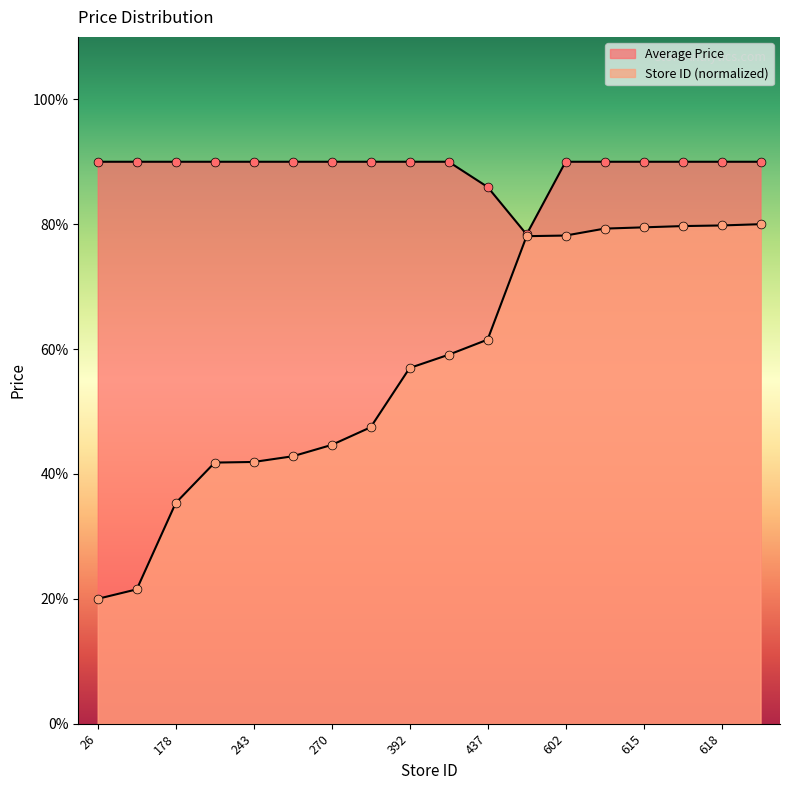

Which series has the largest total across all categories?

Average Price